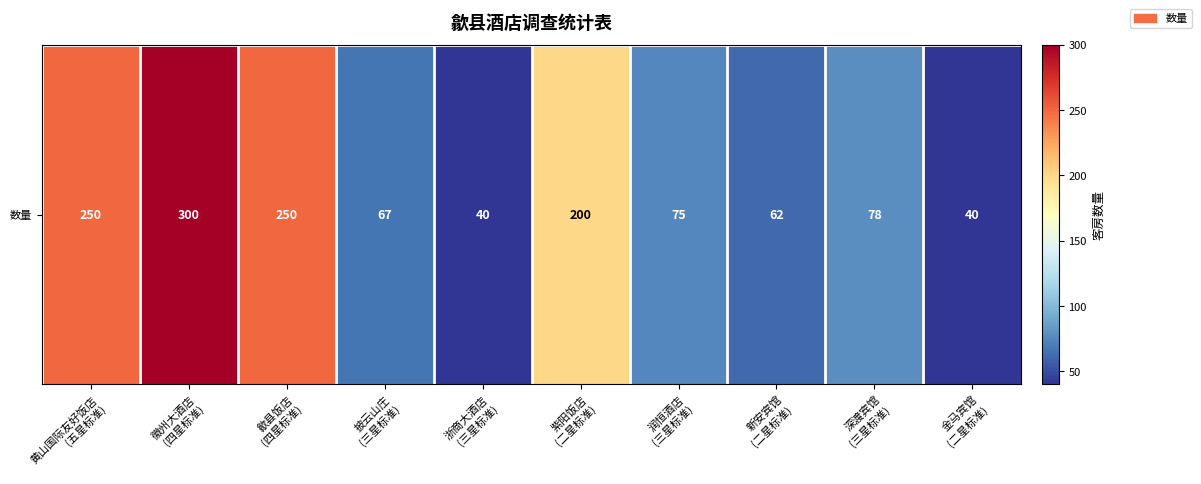

Where is the data nearest to the value 170?

紫阳饭店
(二星标准)